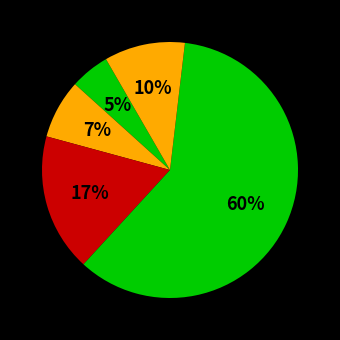

Count the number of slices in the pie.

5